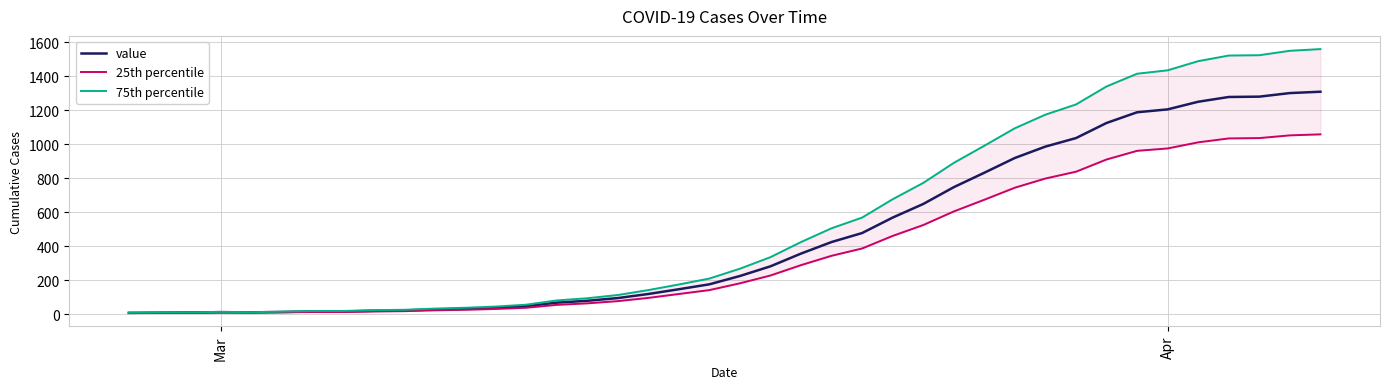

How many lines are shown in the chart?

3